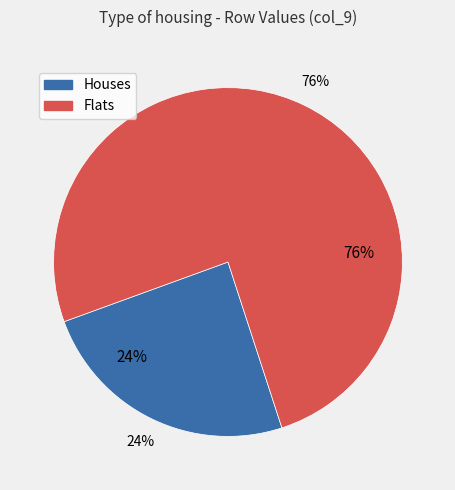

Does any single category account for the majority?

No